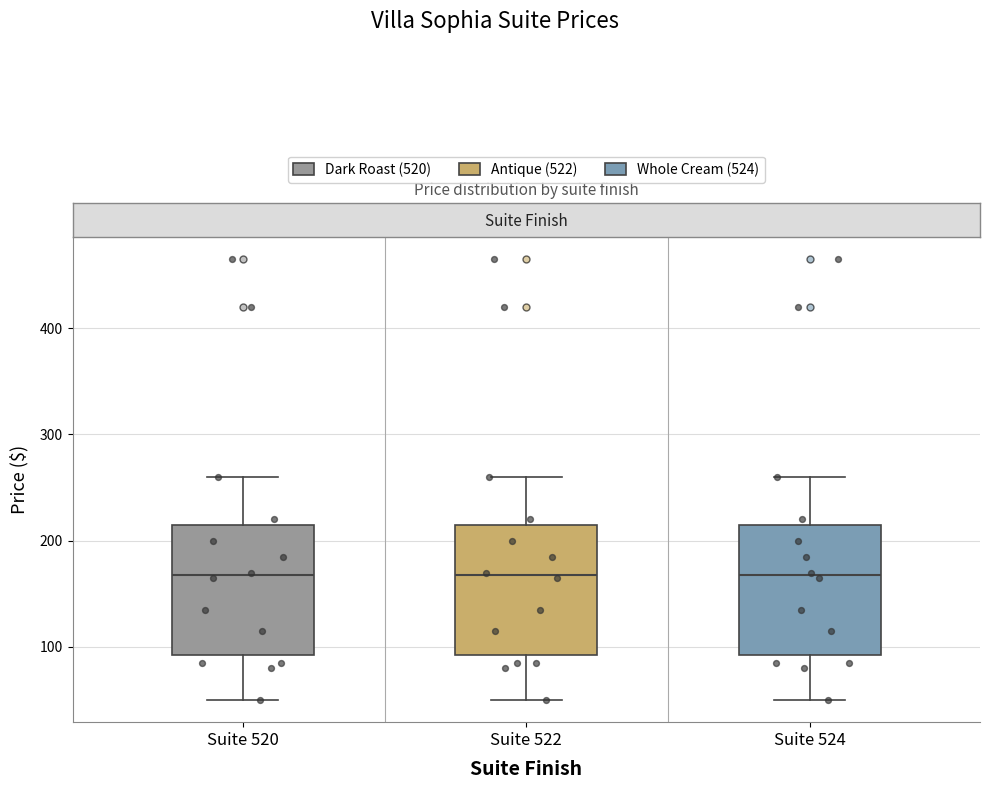

Where is the lower edge of the box for Suite 524 on the y-axis? The values are not printed on the chart, so give them approximately, as read against the axis.

90